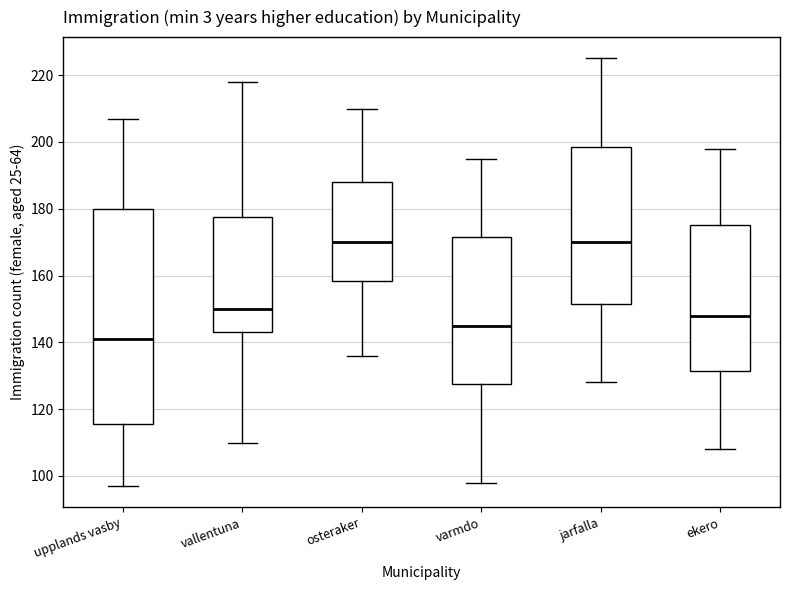

Where does the lower whisker of the box for jarfalla end on the y-axis? The values are not printed on the chart, so give them approximately, as read against the axis.

128